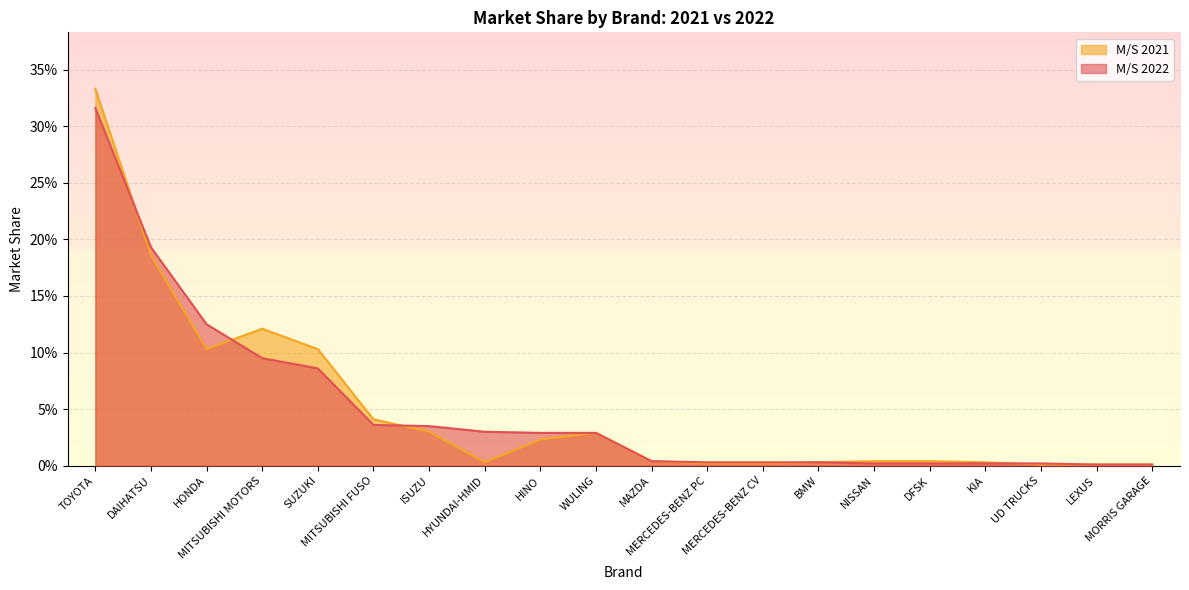

How many data points does each series have?

20